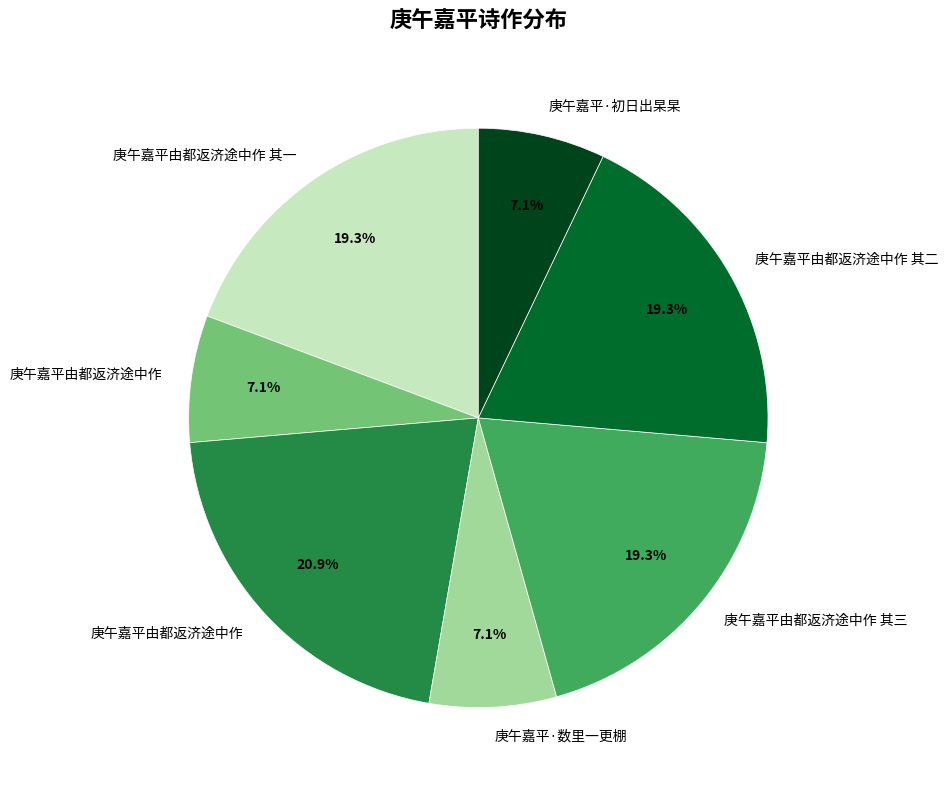

Is there a majority slice in this chart?

No